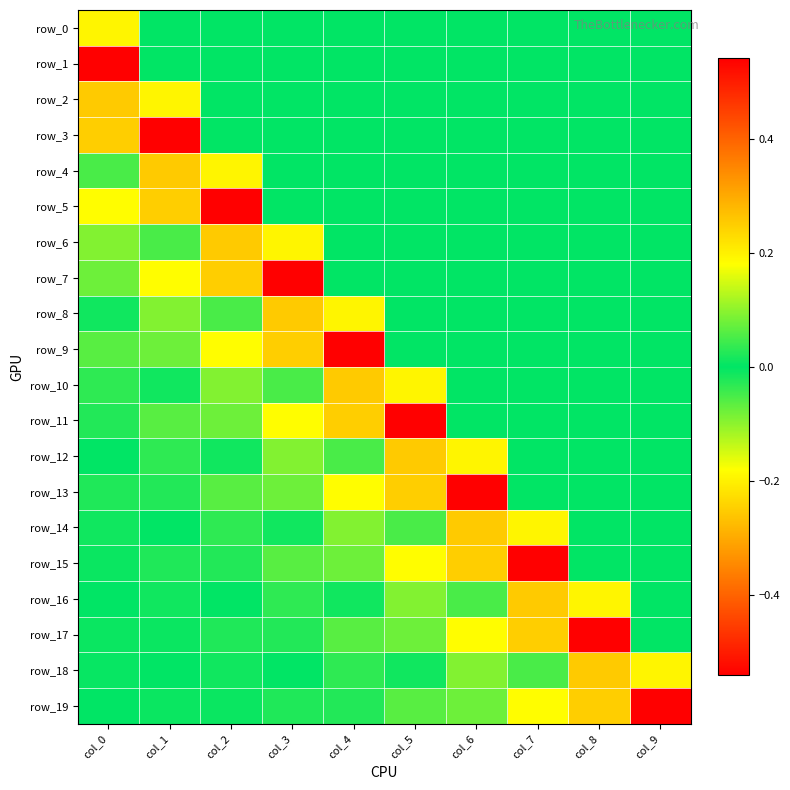

Between col_0 and col_2, which series saw the biggest shift?

row_1